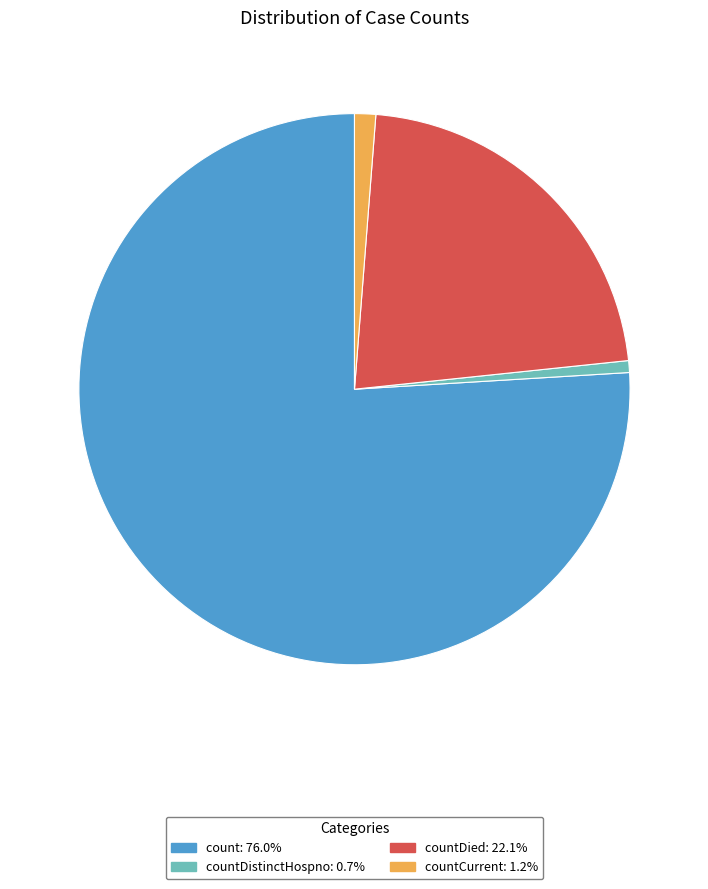

Count the number of slices in the pie.

4